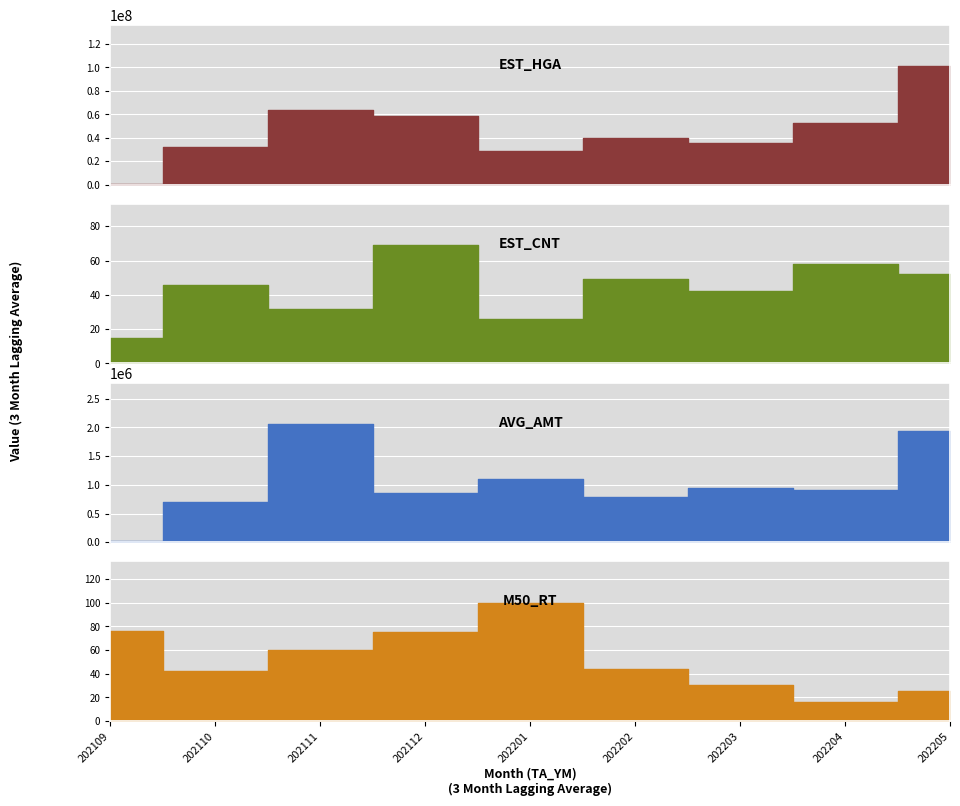

Which series has the widest spread of values?

EST_HGA